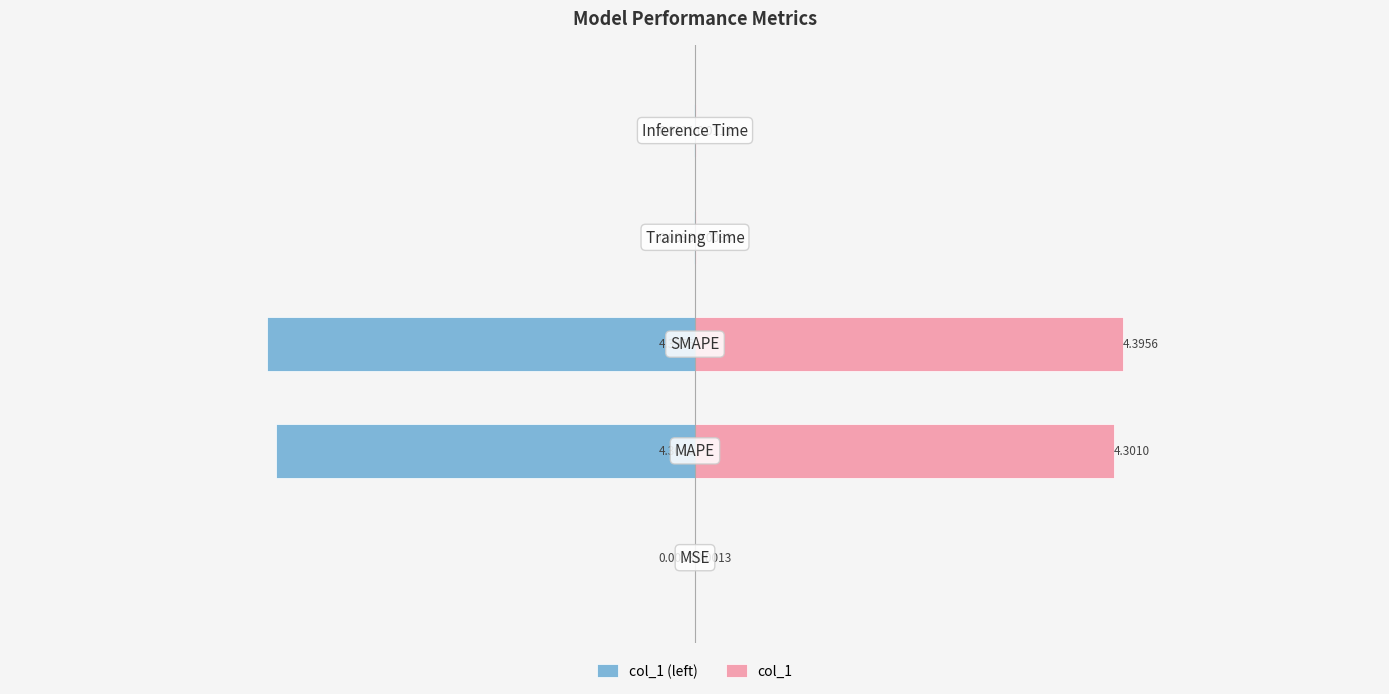

The col_1 (left) series shows -0.0 at 4. True or false?

True